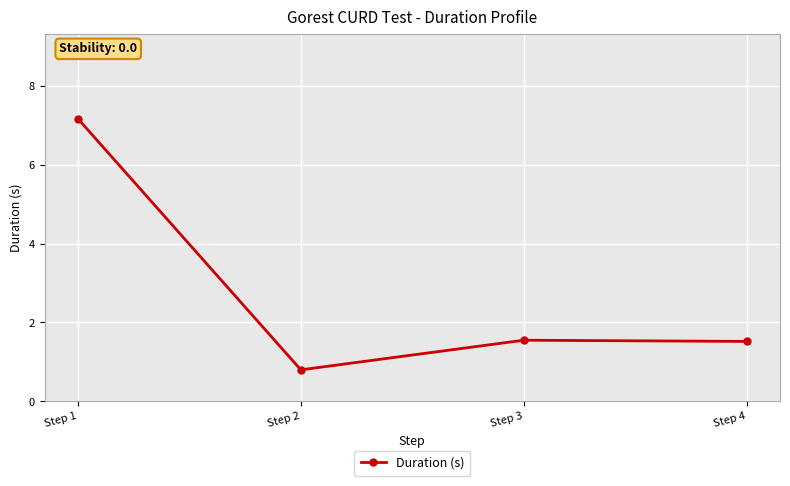

What is the maximum value shown in the chart?

7.2